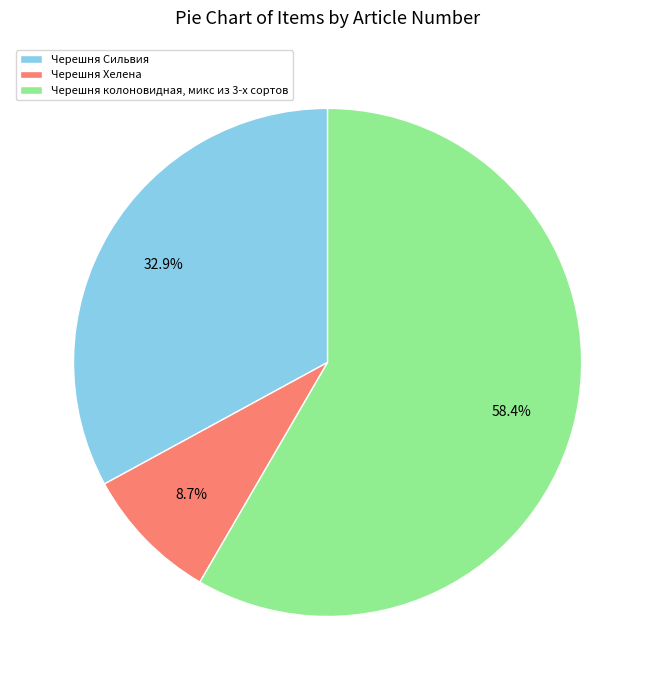

What is the largest slice in the pie chart?

Черешня колоновидная, микс из 3-х сортов